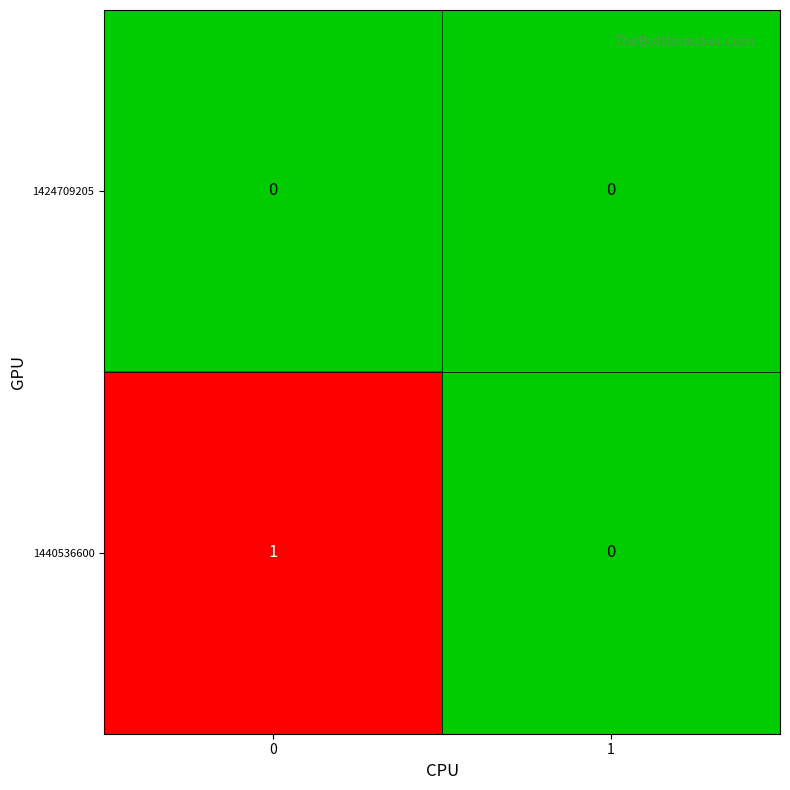

Which series has the largest range (max minus min)?

1440536600